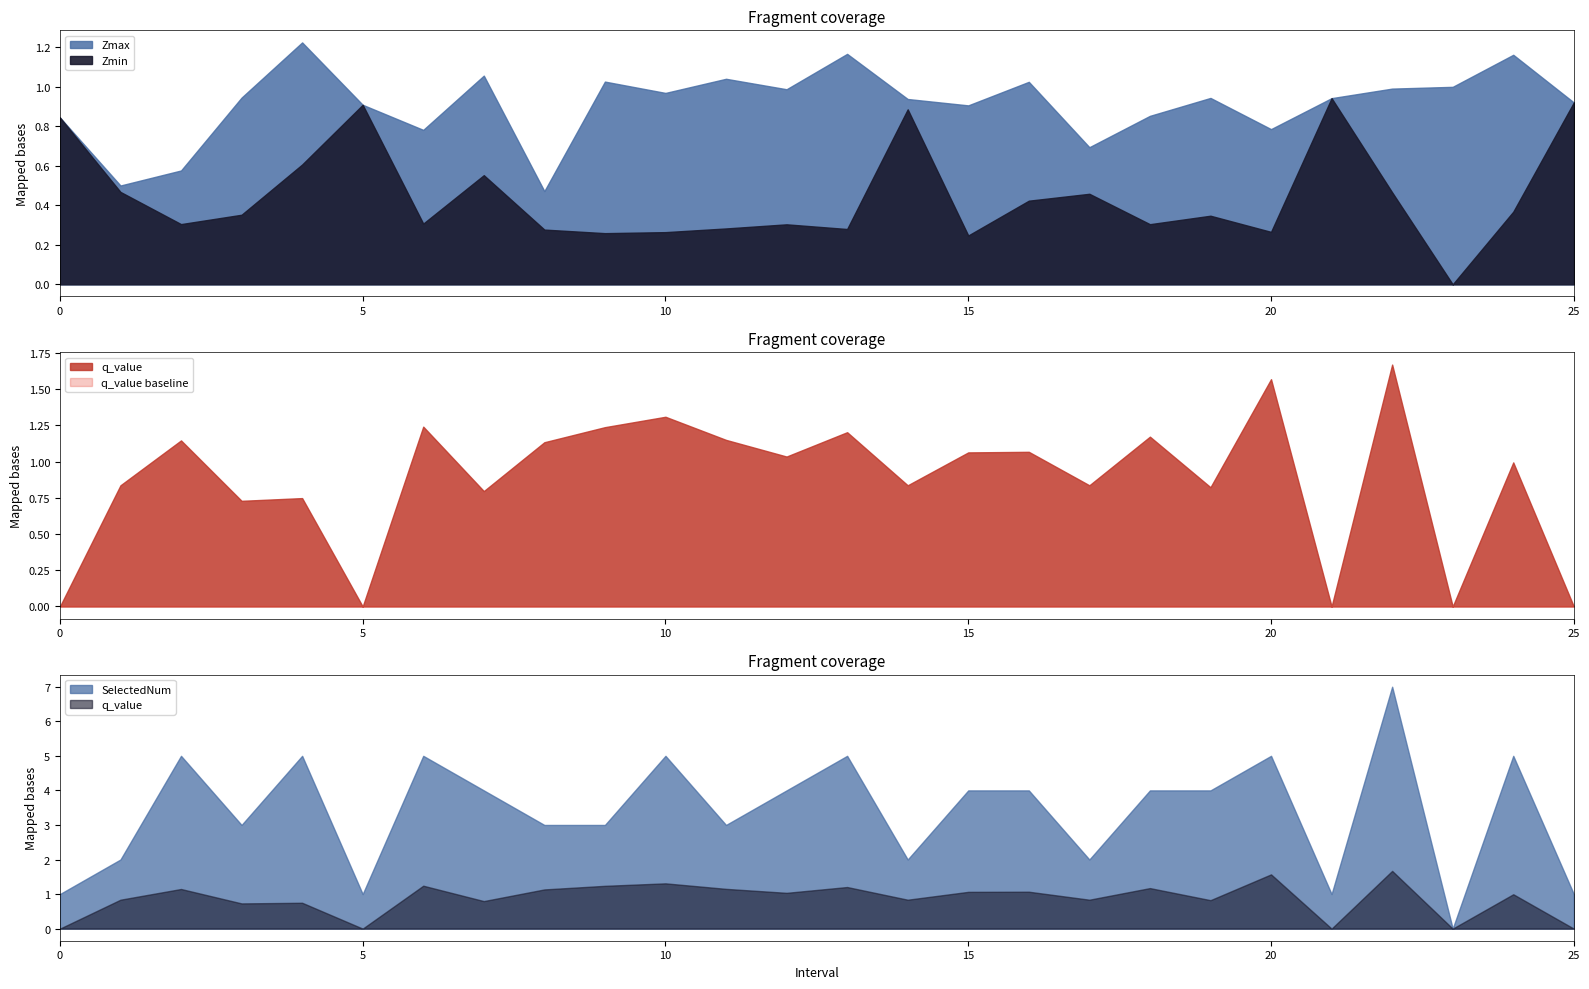

Reading right to left, transcribe all the data shown in this chart.

Zmax: 25.0=0.9	24.0=1.2	23.0=1.0	22.0=1.0	21.0=0.9	20.0=0.8	19.0=0.9	18.0=0.9	17.0=0.7	16.0=1.0	15.0=0.9	14.0=0.9	13.0=1.2	12.0=1.0	11.0=1.0	10.0=1.0	9.0=1.0	8.0=0.5	7.0=1.1	6.0=0.8	5.0=0.9	4.0=1.2	3.0=0.9	2.0=0.6	1.0=0.5	0.0=0.8
Zmin: 25.0=0.9	24.0=0.4	23.0=0.0	22.0=0.5	21.0=0.9	20.0=0.3	19.0=0.3	18.0=0.3	17.0=0.5	16.0=0.4	15.0=0.2	14.0=0.9	13.0=0.3	12.0=0.3	11.0=0.3	10.0=0.3	9.0=0.3	8.0=0.3	7.0=0.6	6.0=0.3	5.0=0.9	4.0=0.6	3.0=0.4	2.0=0.3	1.0=0.5	0.0=0.8
q_value: 25.0=0.0	24.0=1.0	23.0=0.0	22.0=1.7	21.0=0.0	20.0=1.6	19.0=0.8	18.0=1.2	17.0=0.8	16.0=1.1	15.0=1.1	14.0=0.8	13.0=1.2	12.0=1.0	11.0=1.2	10.0=1.3	9.0=1.2	8.0=1.1	7.0=0.8	6.0=1.2	5.0=0.0	4.0=0.7	3.0=0.7	2.0=1.1	1.0=0.8	0.0=0.0
SelectedNum: 25.0=1.0	24.0=5.0	23.0=0.0	22.0=7.0	21.0=1.0	20.0=5.0	19.0=4.0	18.0=4.0	17.0=2.0	16.0=4.0	15.0=4.0	14.0=2.0	13.0=5.0	12.0=4.0	11.0=3.0	10.0=5.0	9.0=3.0	8.0=3.0	7.0=4.0	6.0=5.0	5.0=1.0	4.0=5.0	3.0=3.0	2.0=5.0	1.0=2.0	0.0=1.0